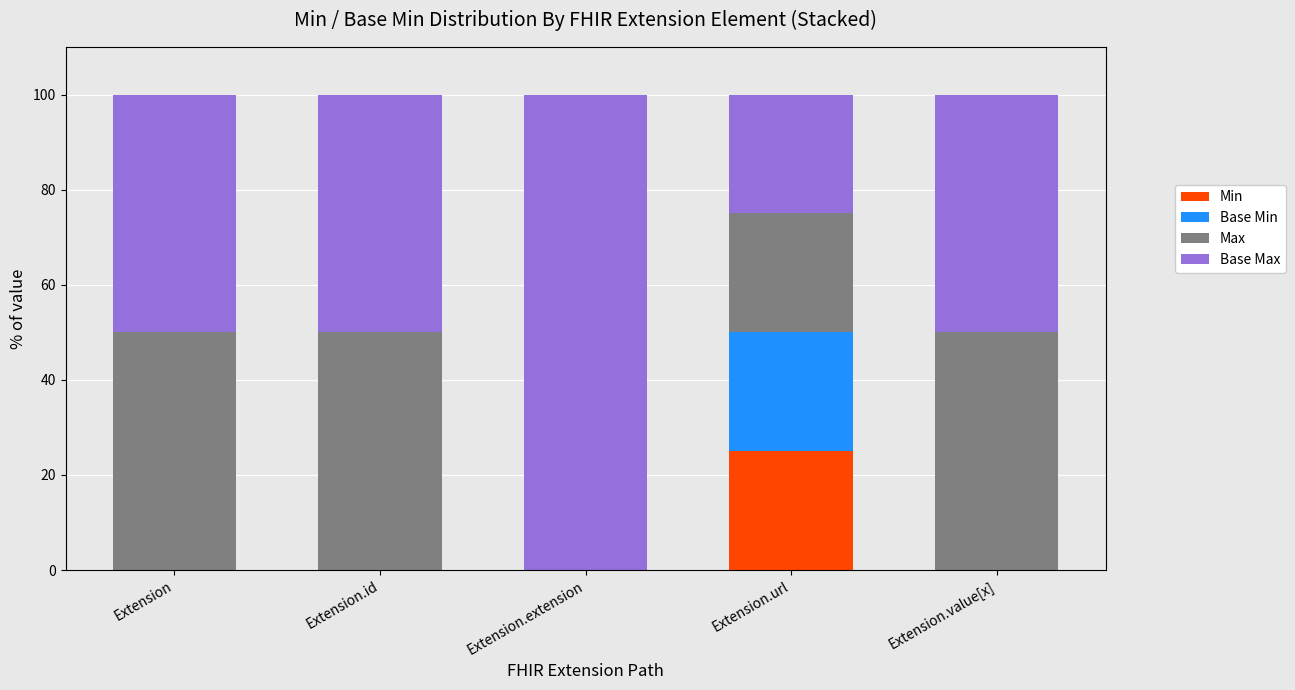

Does the chart contain stacked bars?

Yes